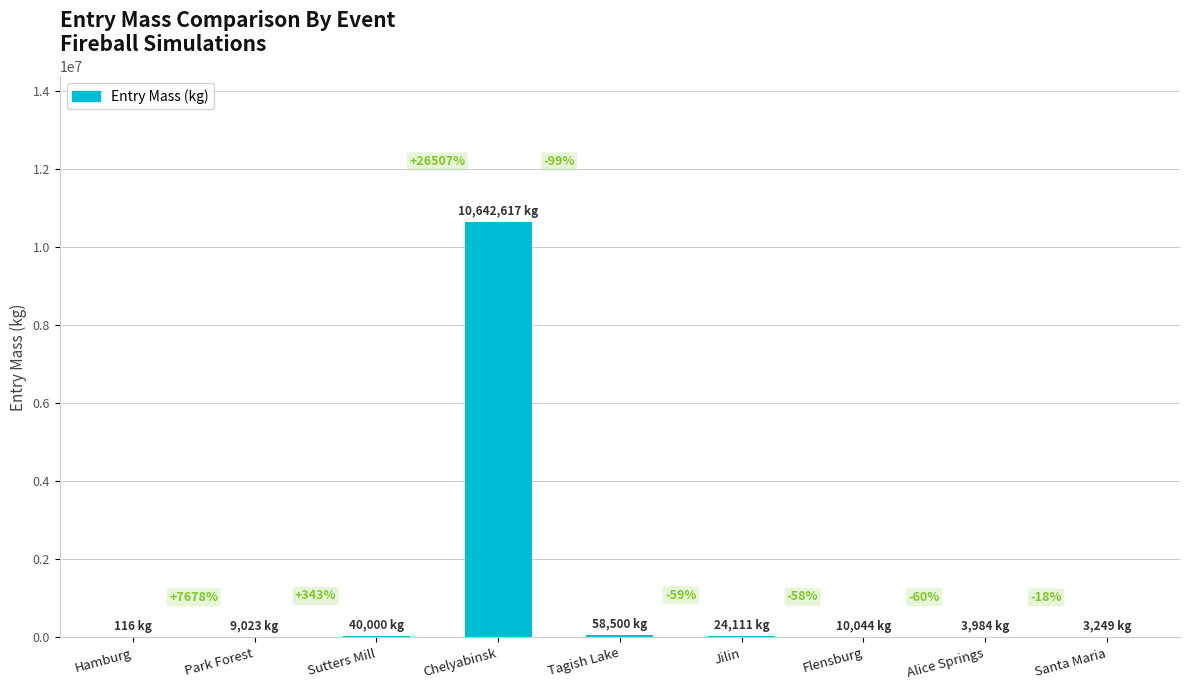

Read the value at Flensburg.

10043.6